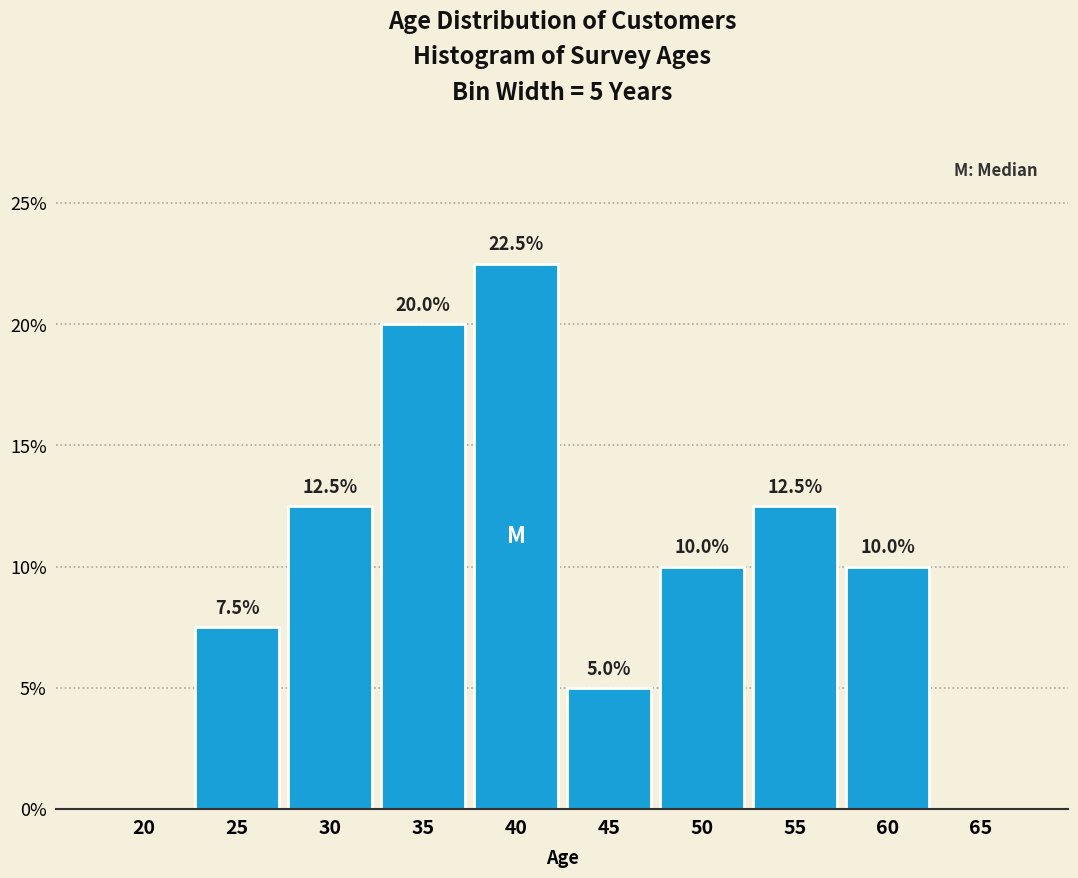

Reading left to right, transcribe all the data shown in this chart.

20=0.0	25=7.5	30=12.5	35=20.0	40=22.5	45=5.0	50=10.0	55=12.5	60=10.0	65=0.0